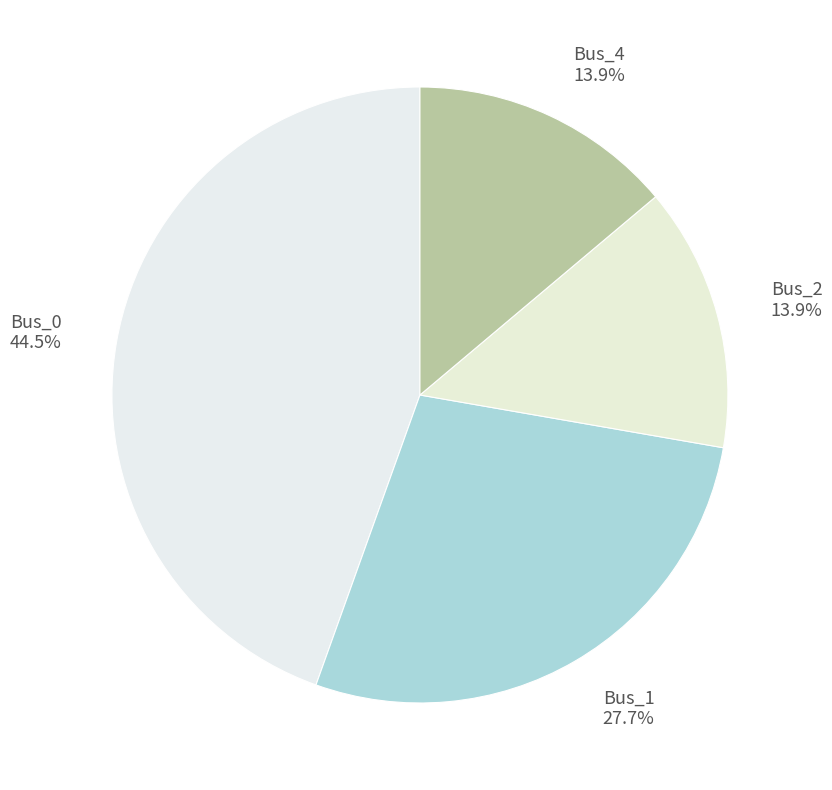

What percentage do Bus_1 and Bus_2 together represent?

41.6%